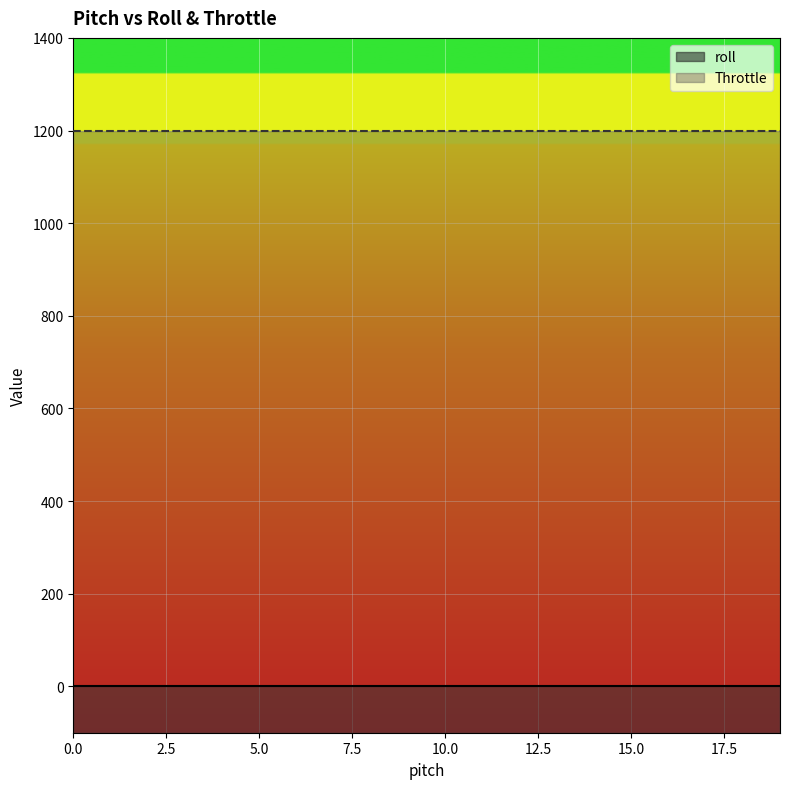

Reading left to right, what are all the values shown in this chart?

roll: 0=0	0=0	0=0	0=0	0=0	0=0	0=0	0=0	0=0	0=0	0=0	0=0	0=0	0=0	0=0	0=0	0=0	0=0	0=0	0=0
Throttle: 0=1200	0=1200	0=1200	0=1200	0=1200	0=1200	0=1200	0=1200	0=1200	0=1200	0=1200	0=1200	0=1200	0=1200	0=1200	0=1200	0=1200	0=1200	0=1200	0=1200